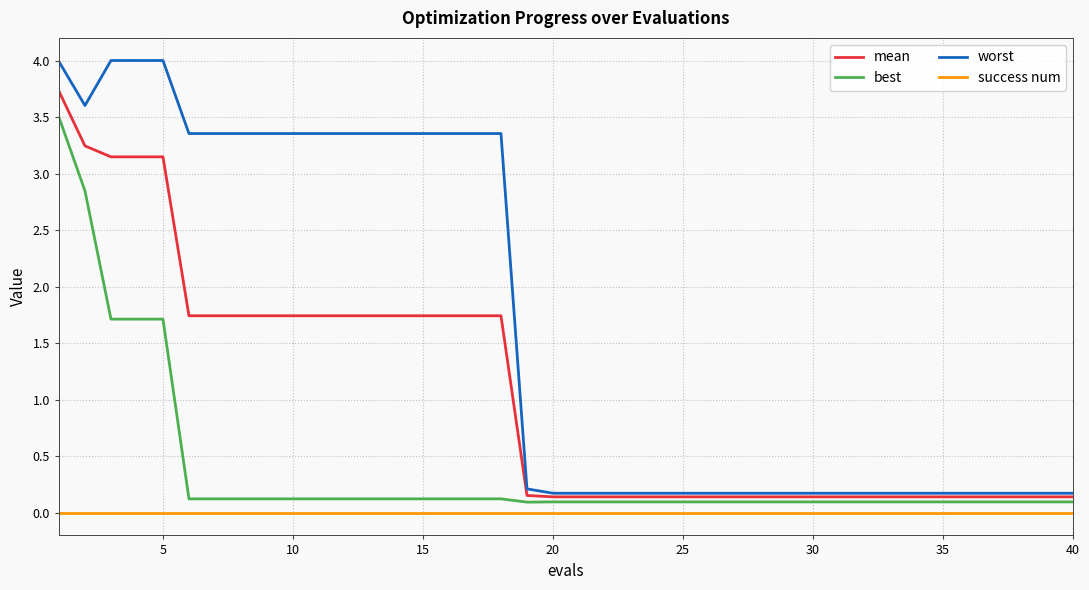

True or false: best and success num intersect in this chart.

False